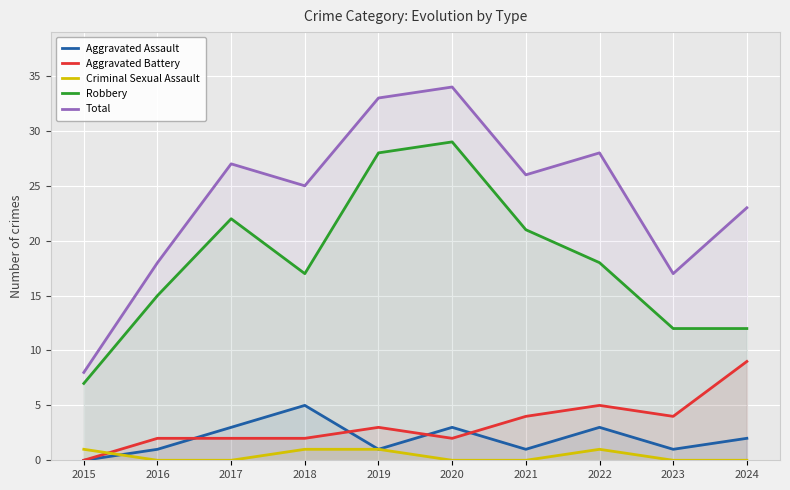

What is the sum of the Criminal Sexual Assault values at 2022 and 2016?

1